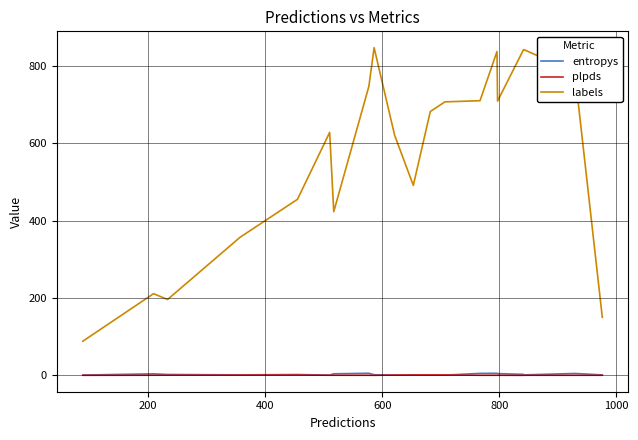

What is the maximum value shown in the chart?

847.0